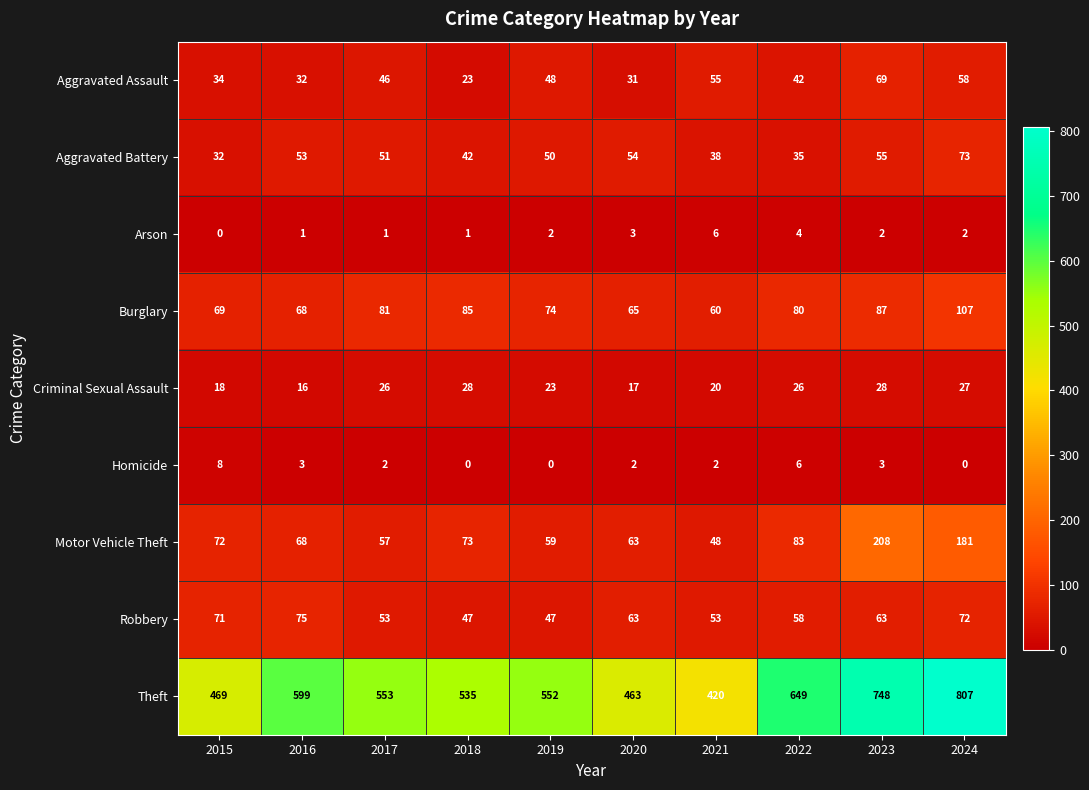

What is the total value across all series at 2021?

702